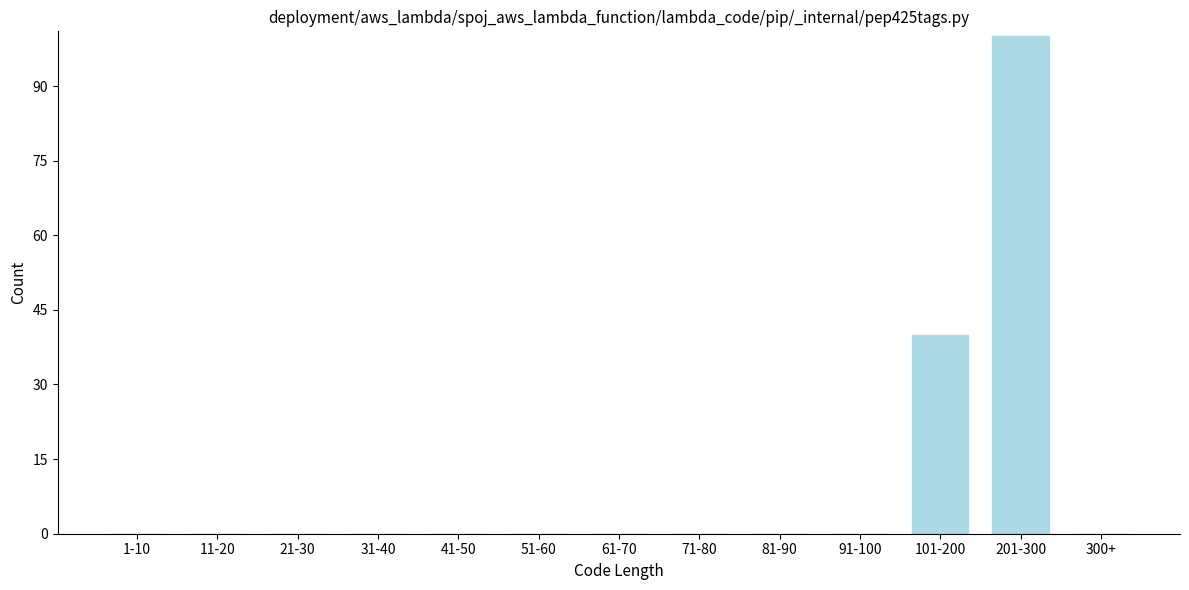

Reading right to left, extract all data points from this chart.

300+=0	201-300=100	101-200=40	91-100=0	81-90=0	71-80=0	61-70=0	51-60=0	41-50=0	31-40=0	21-30=0	11-20=0	1-10=0